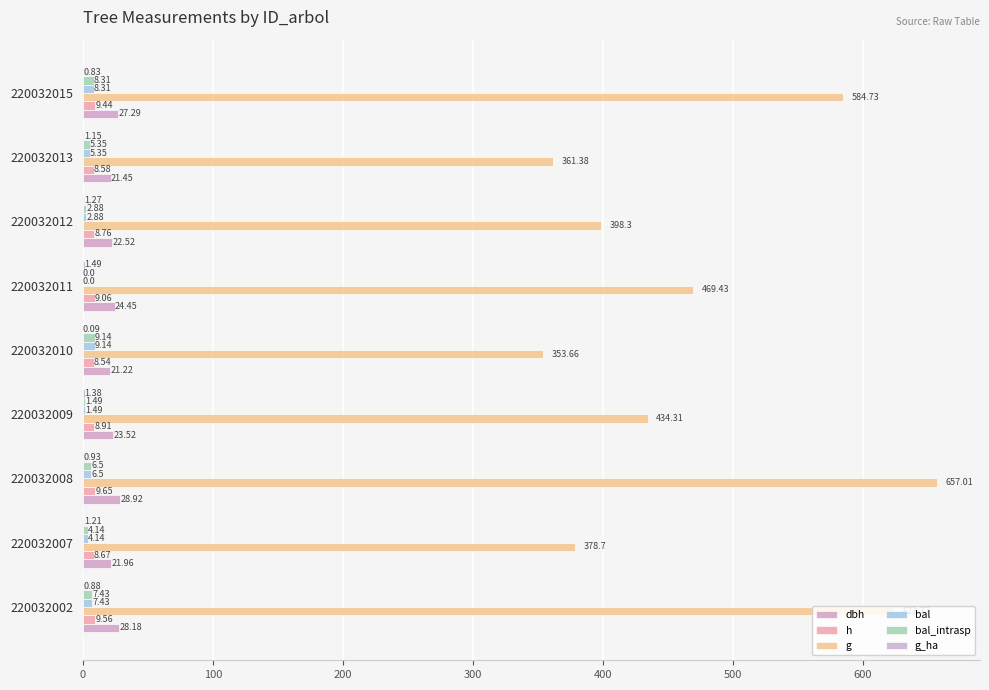

How many distinct data groups are displayed?

6